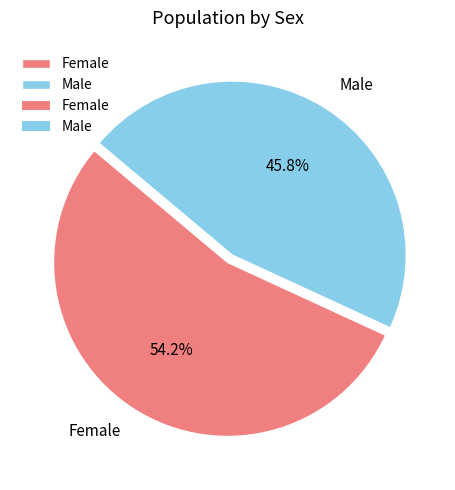

Between Male and Female, which is larger?

Female